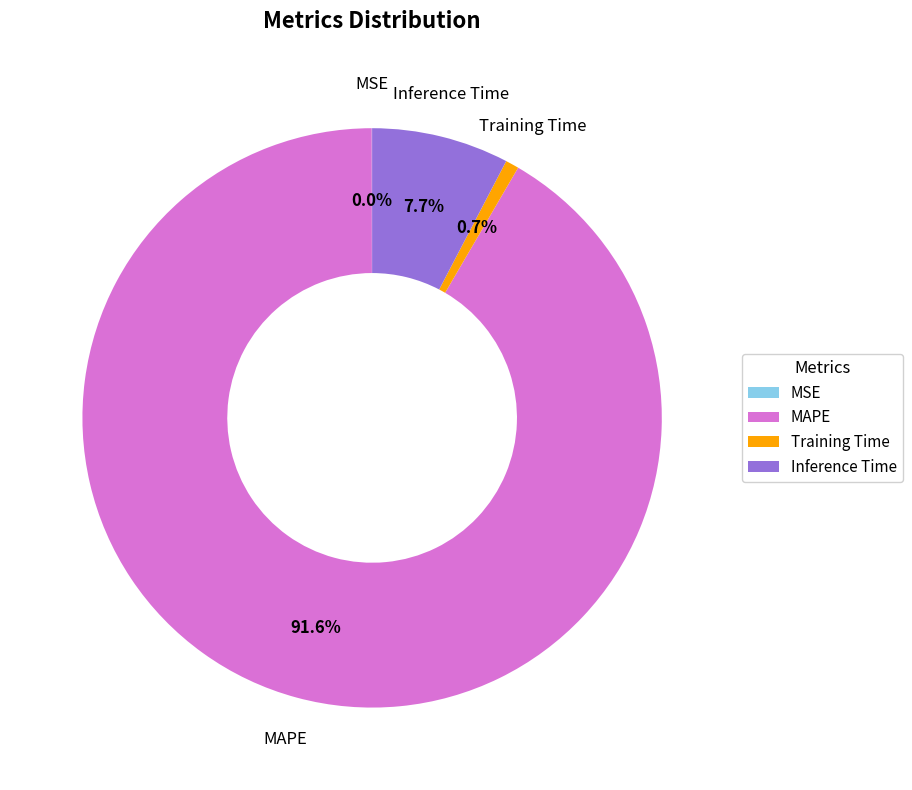

Is there a majority slice in this chart?

Yes